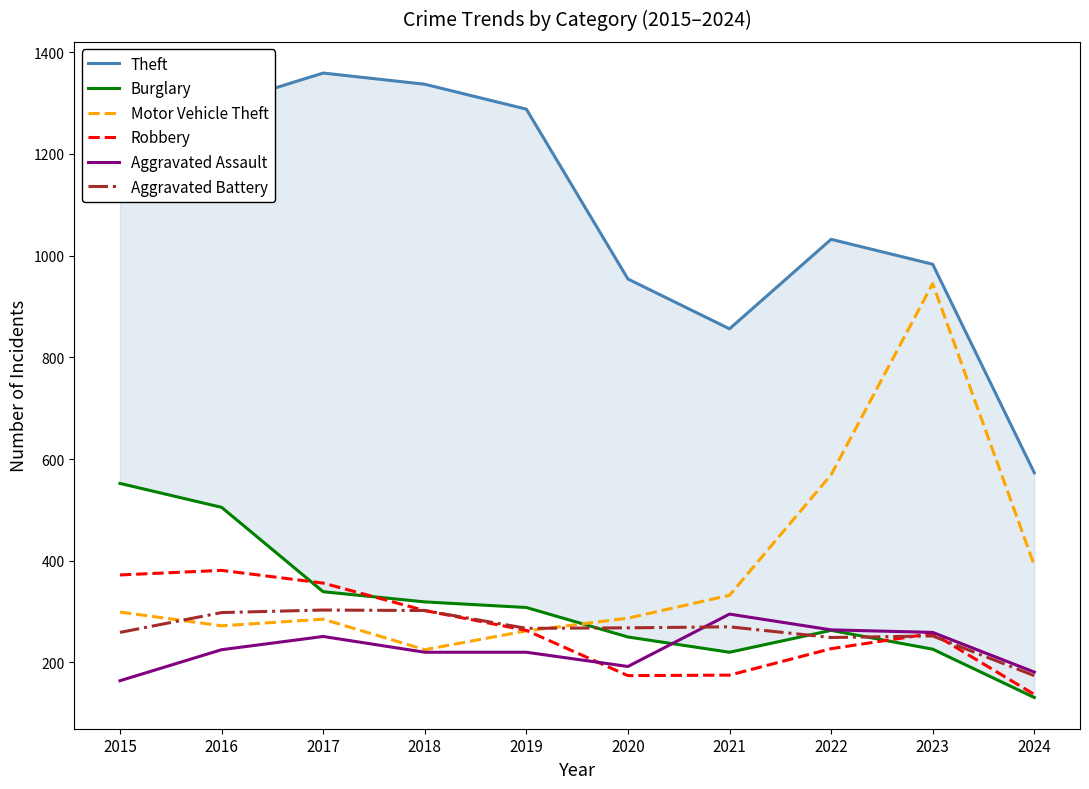

At which label does Theft reach its minimum?

2024